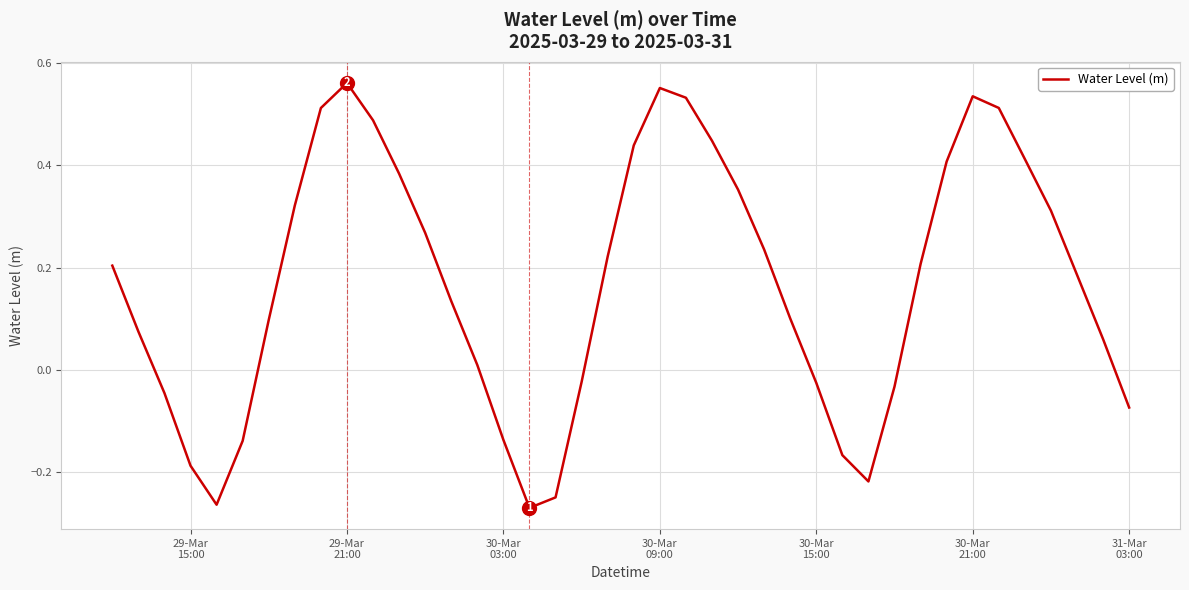

What is the difference between the maximum and minimum values?

0.8